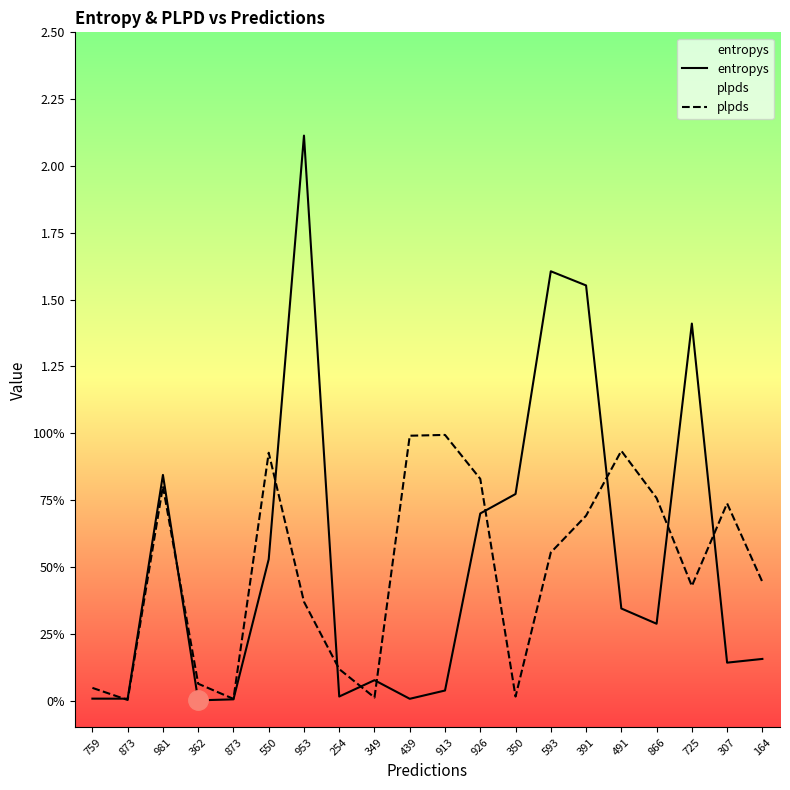

Which series changed the most between 362 and 307?

plpds